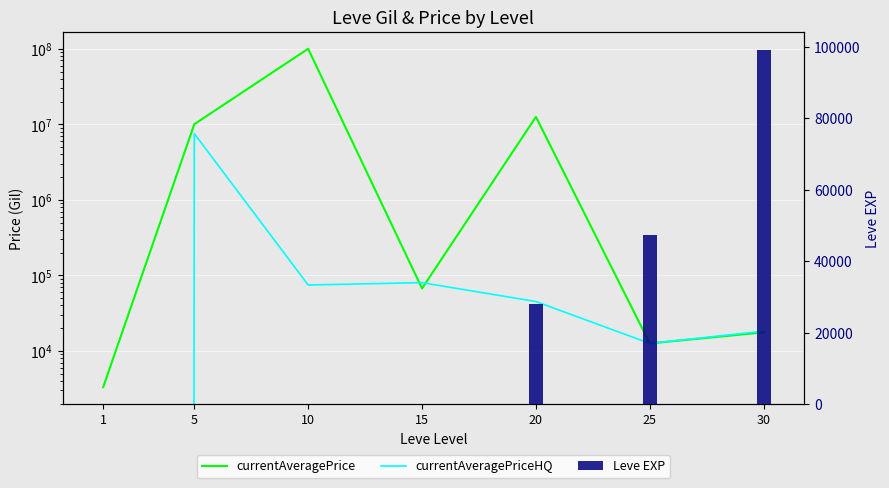

Are the bars horizontal?

No